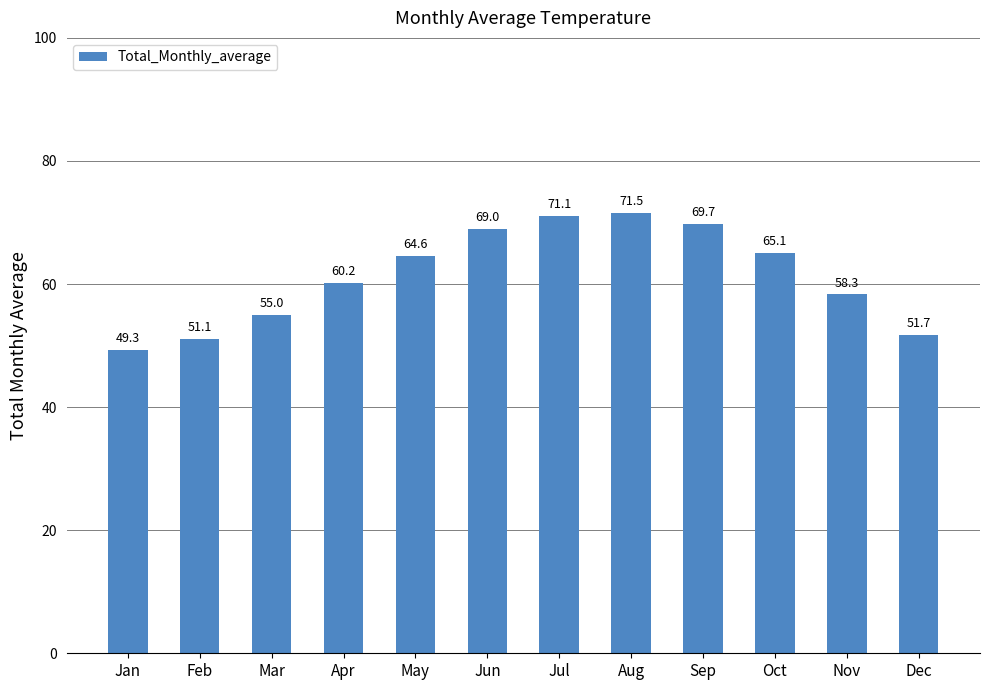

What is the ratio of the value at Oct to the value at Mar?

1.2